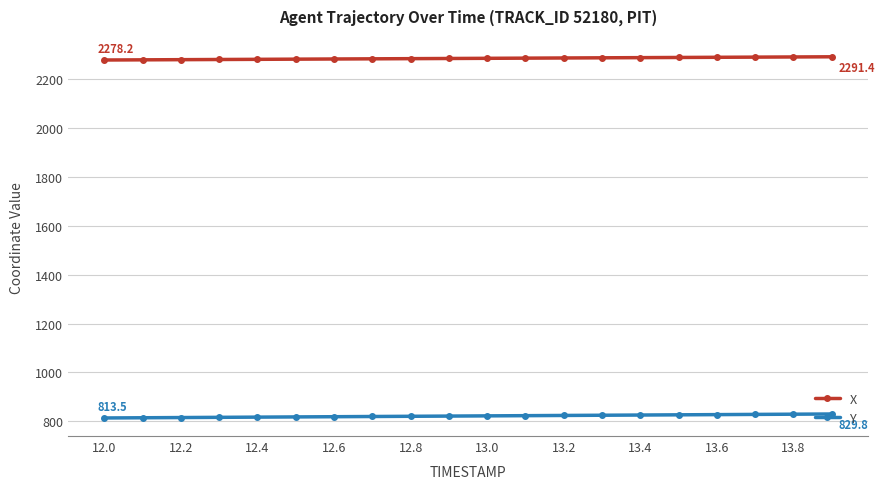

How many data points does each series have?

20